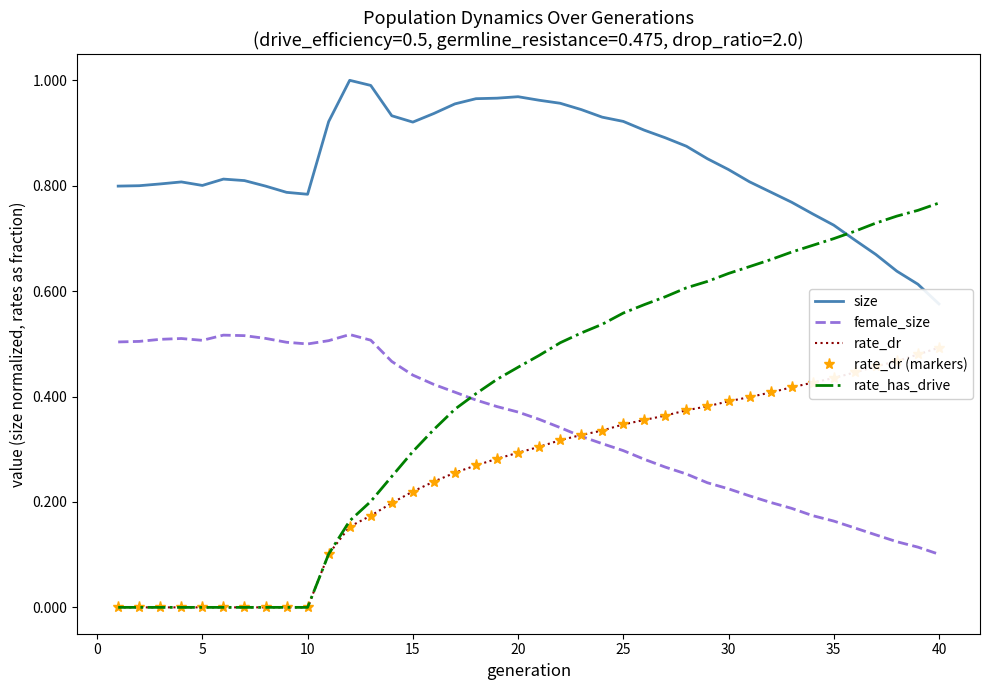

Is it true that female_size equals 0.3 at 25?

True